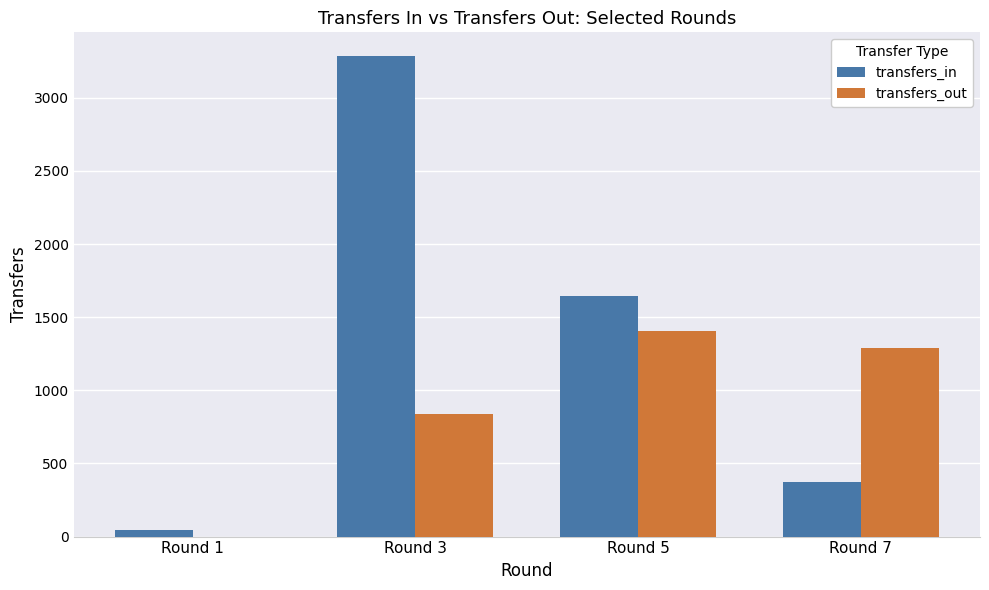

At which label does transfers_in reach its peak?

Round 3